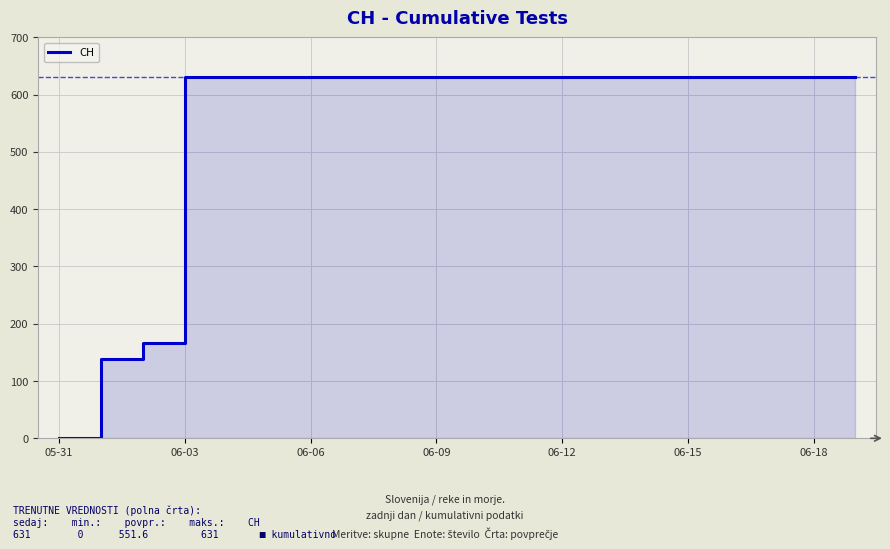

True or false: there are more than 1 points higher than both neighbors.

False